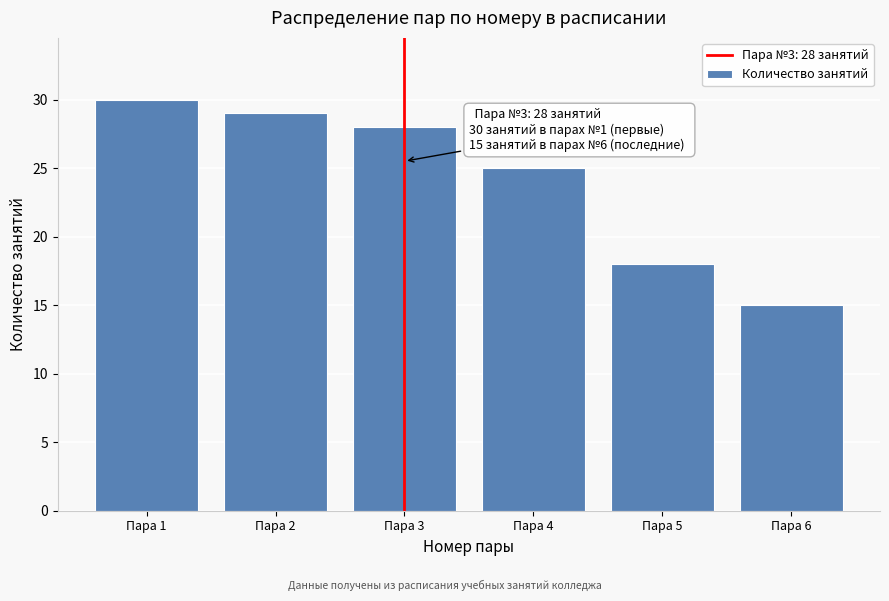

Reading left to right, what are all the values shown in this chart?

Пара 1=30	Пара 2=29	Пара 3=28	Пара 4=25	Пара 5=18	Пара 6=15